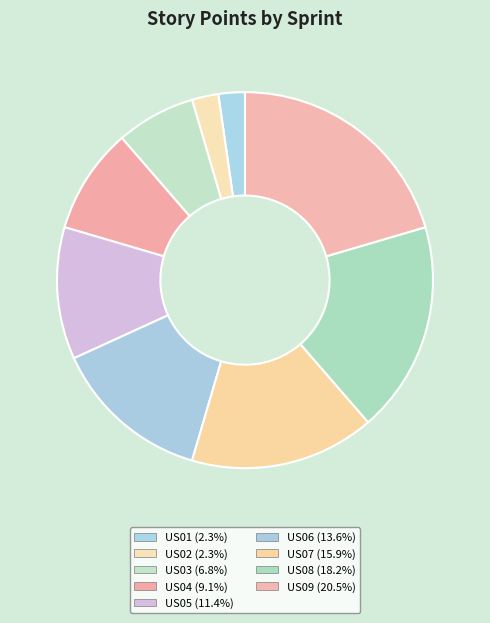

What is the change in value from US04 to US05?

+1